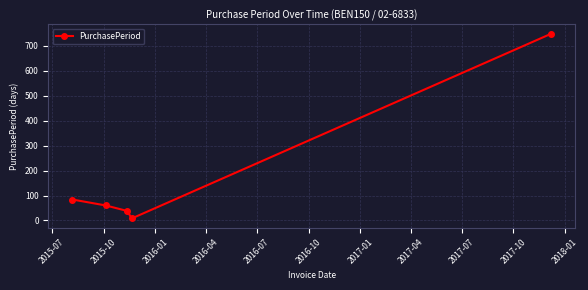

True or false: the data has more than 0 interior local peaks.

False